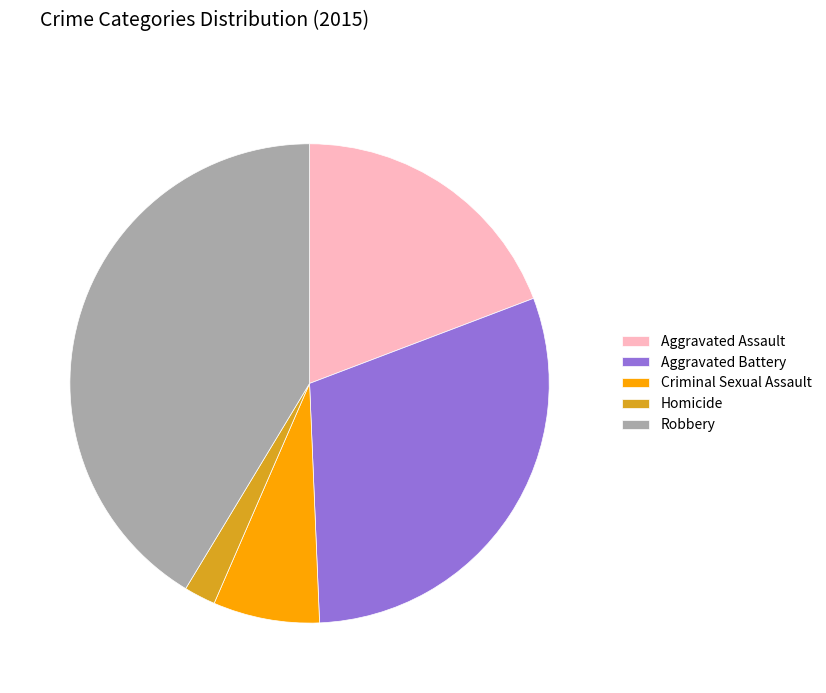

Does Robbery account for over 50% of the chart?

No